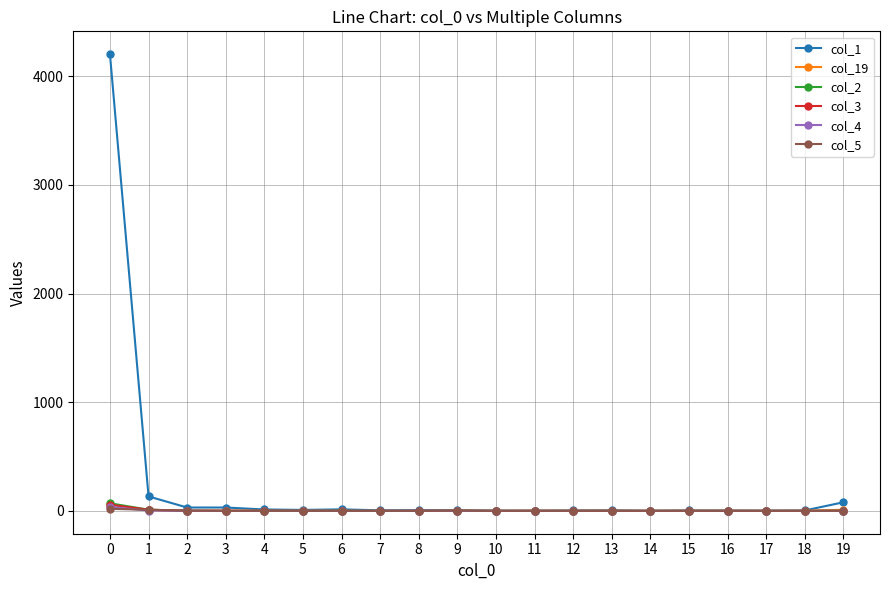

What is the maximum value shown in the chart?

4204